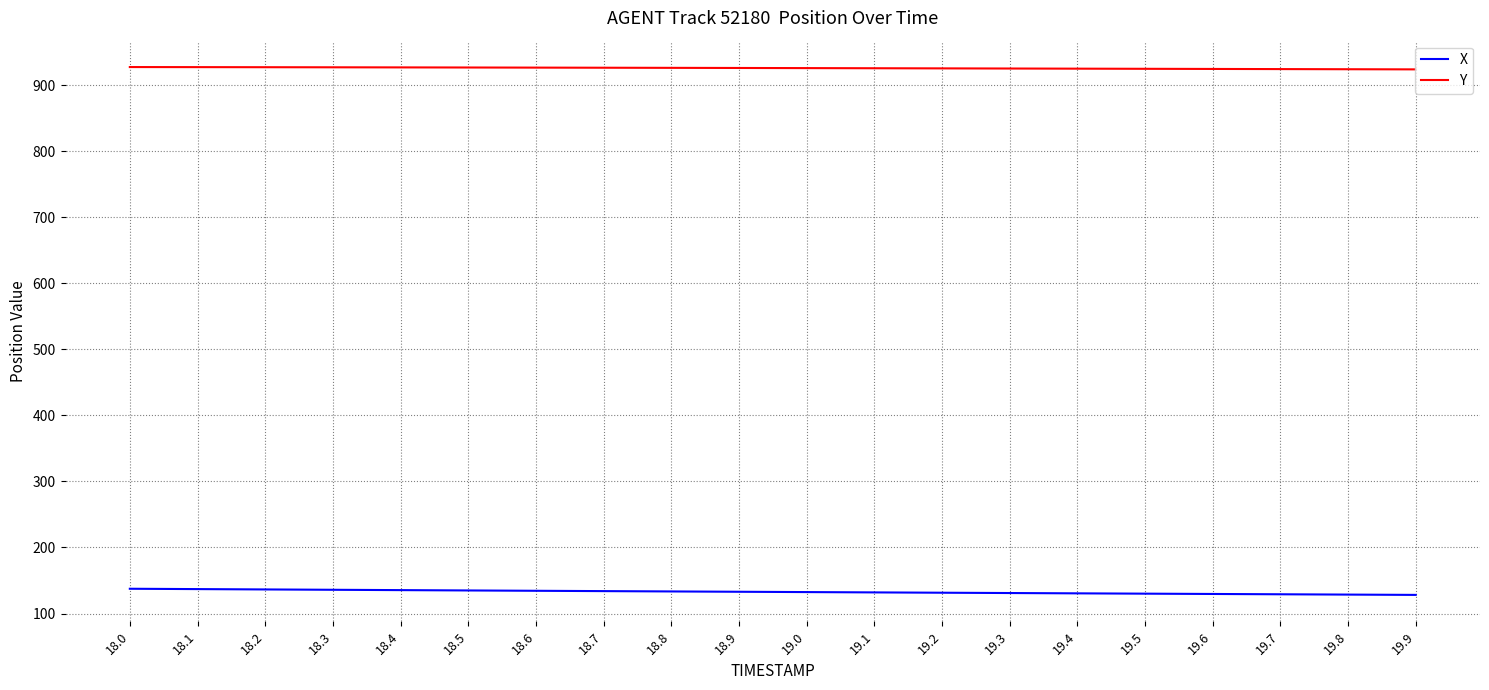

Which series has the widest spread of values?

X